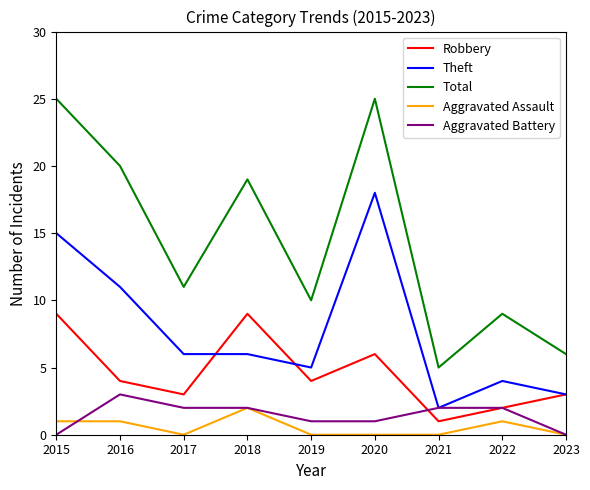

What is the difference between the highest and lowest values at 2015?

25